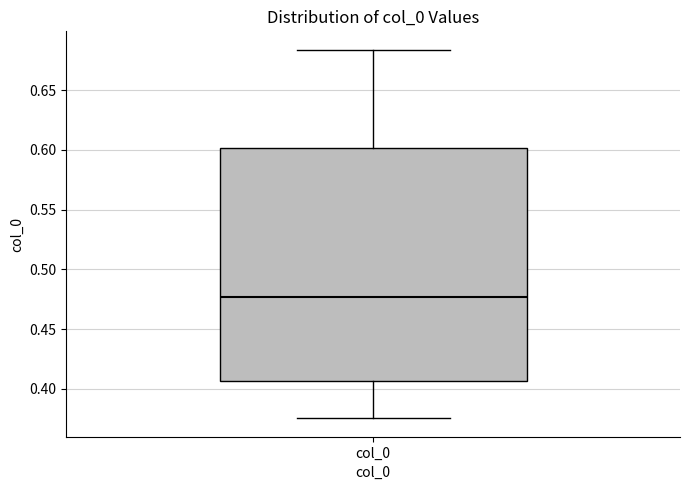

Where does the lower whisker of the box for col_0 end on the y-axis? The values are not printed on the chart, so give them approximately, as read against the axis.

0.375